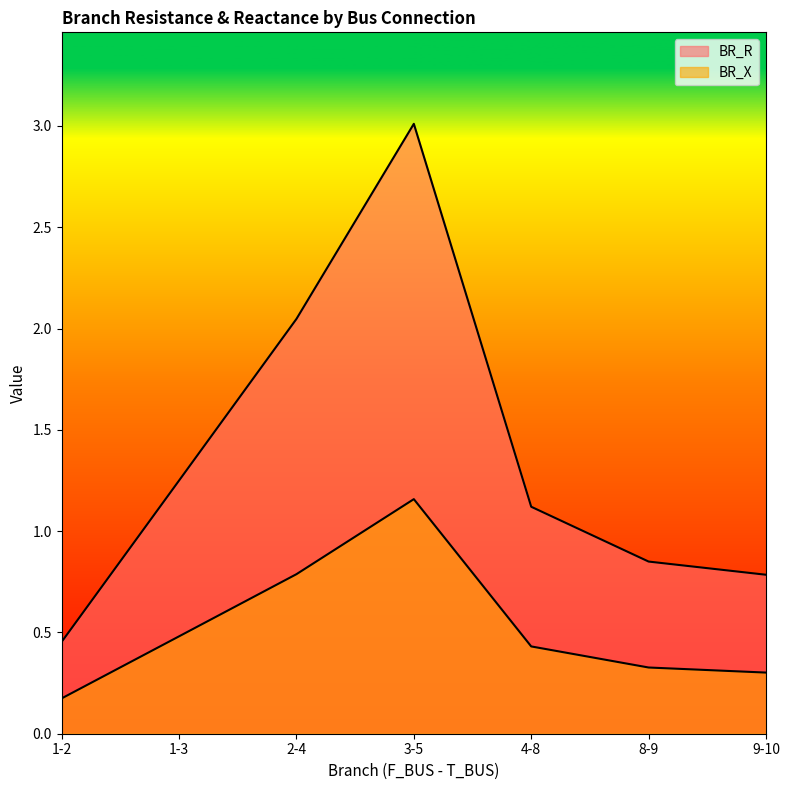

At which label does BR_X reach its minimum?

1-2